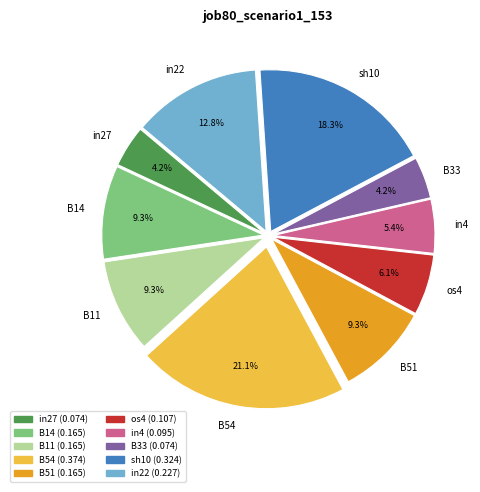

What portion of the pie excludes B54?

78.9%